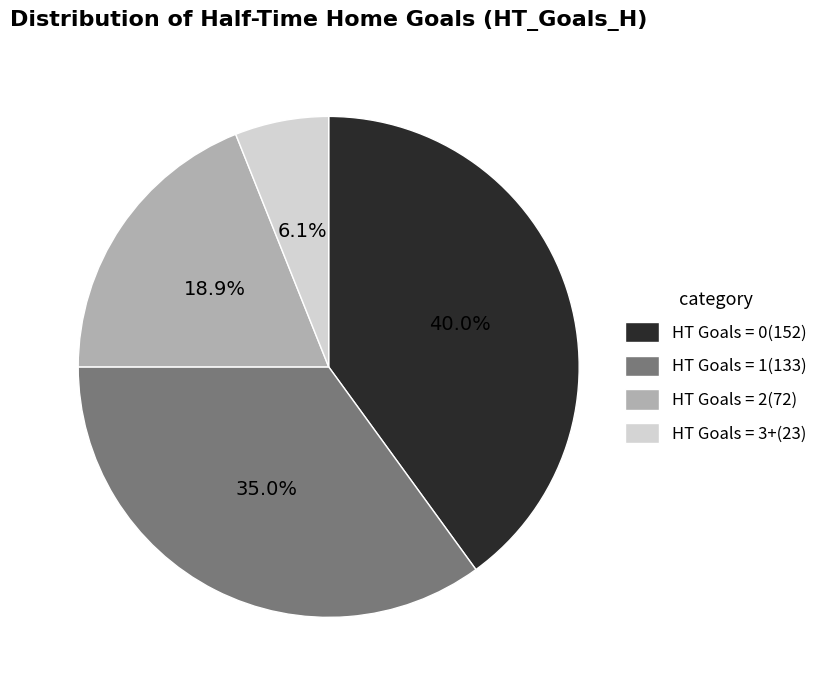

How many slices are in this pie chart?

4